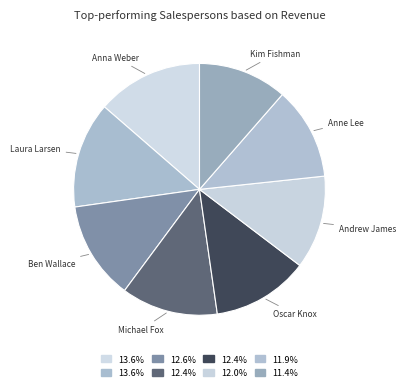

True or false: Laura Larsen accounts for 14% of the total.

True